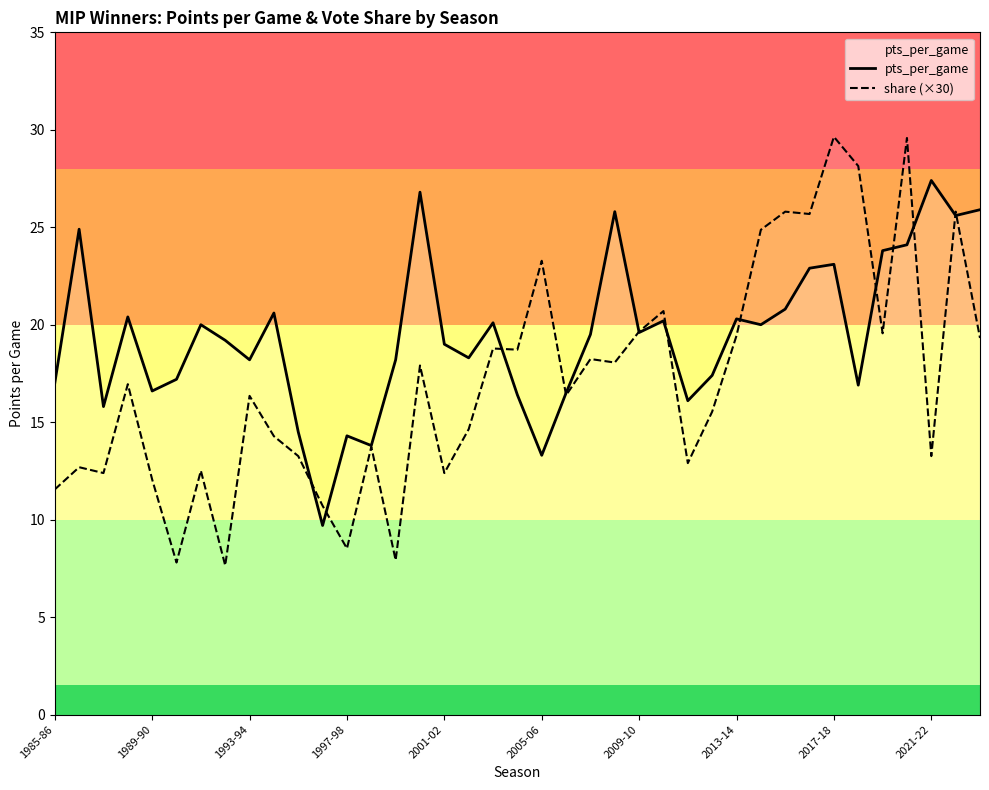

Which series has the largest total across all categories?

pts_per_game